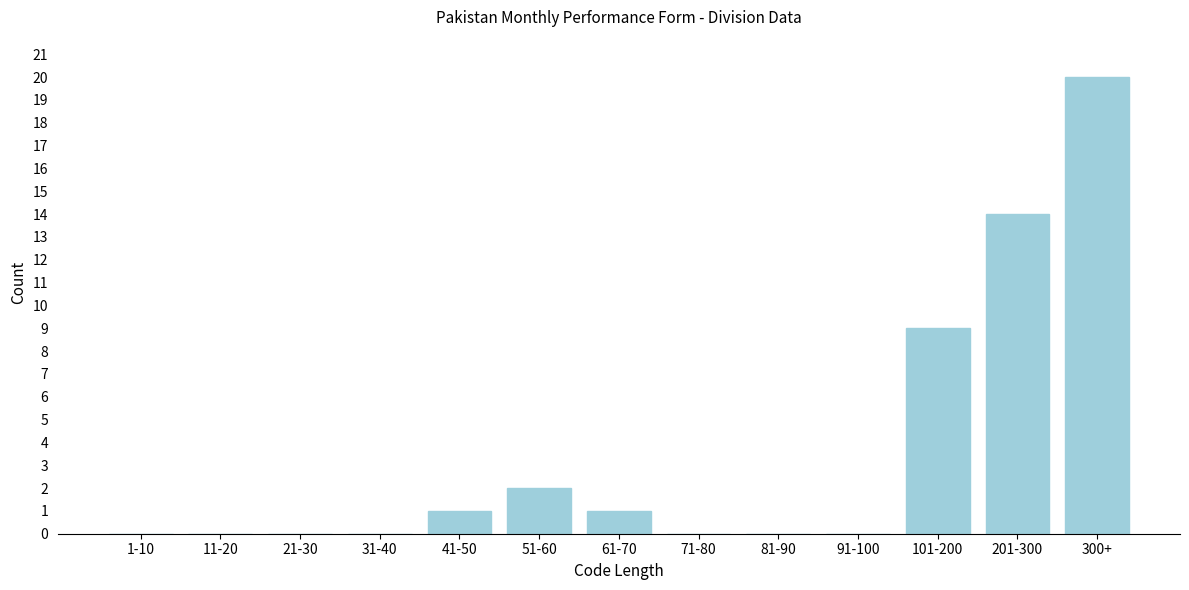

Reading left to right, extract all data points from this chart.

1-10=0	11-20=0	21-30=0	31-40=0	41-50=1	51-60=2	61-70=1	71-80=0	81-90=0	91-100=0	101-200=9	201-300=14	300+=20